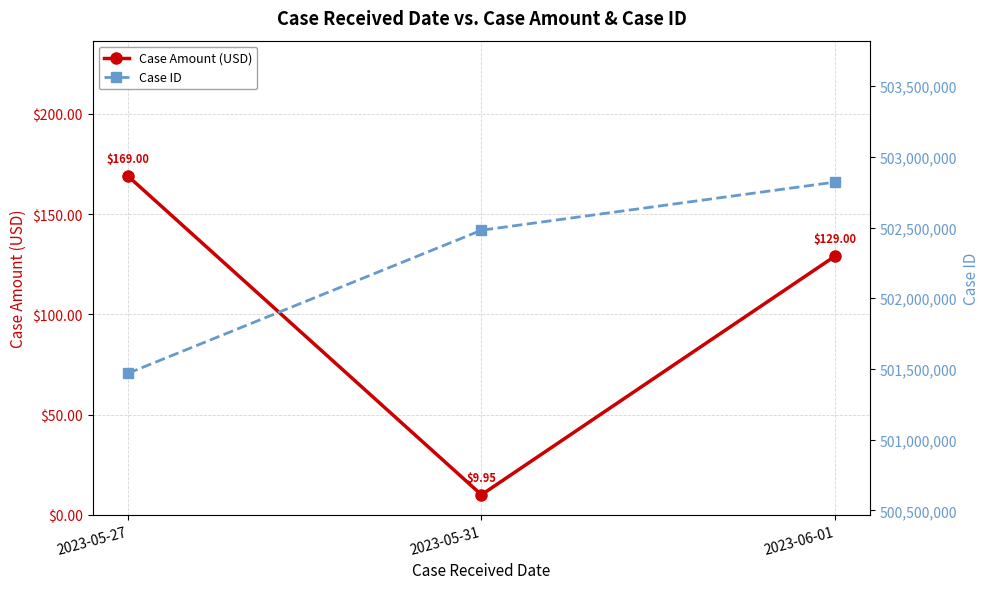

What is the minimum value shown in the chart?

9.9